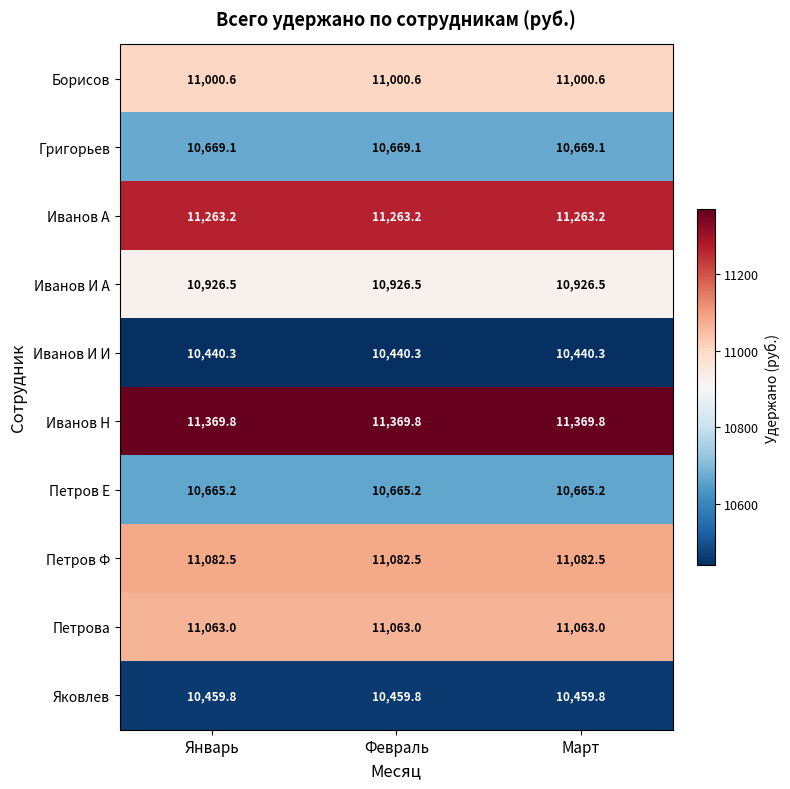

Is the value of Петрова at Январь greater than the value of Петров Е at Январь?

Yes